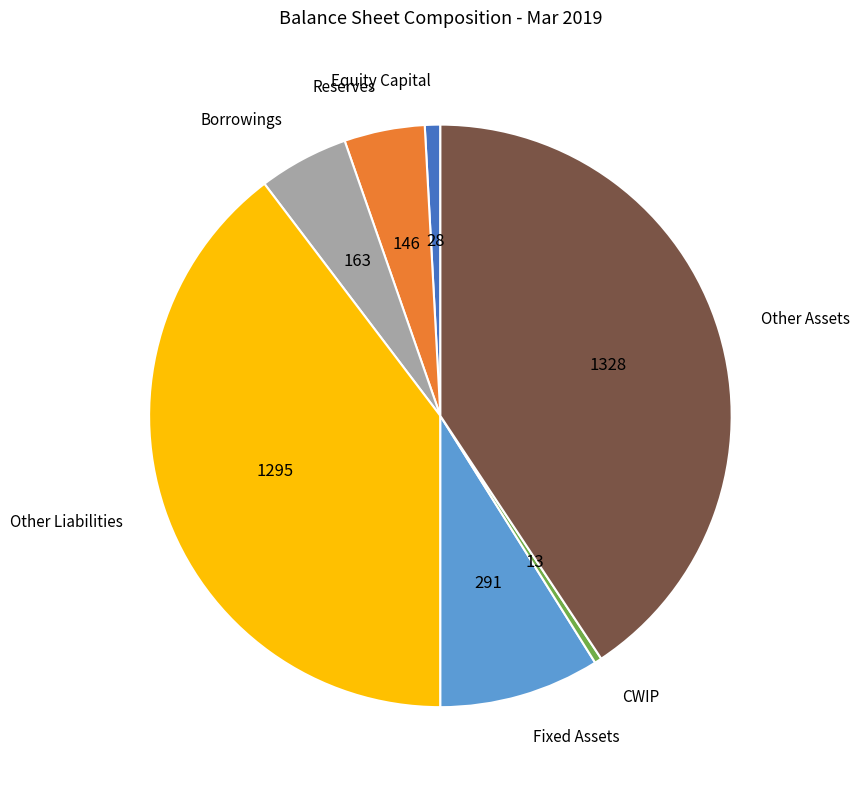

True or false: Reserves accounts for 4% of the total.

True